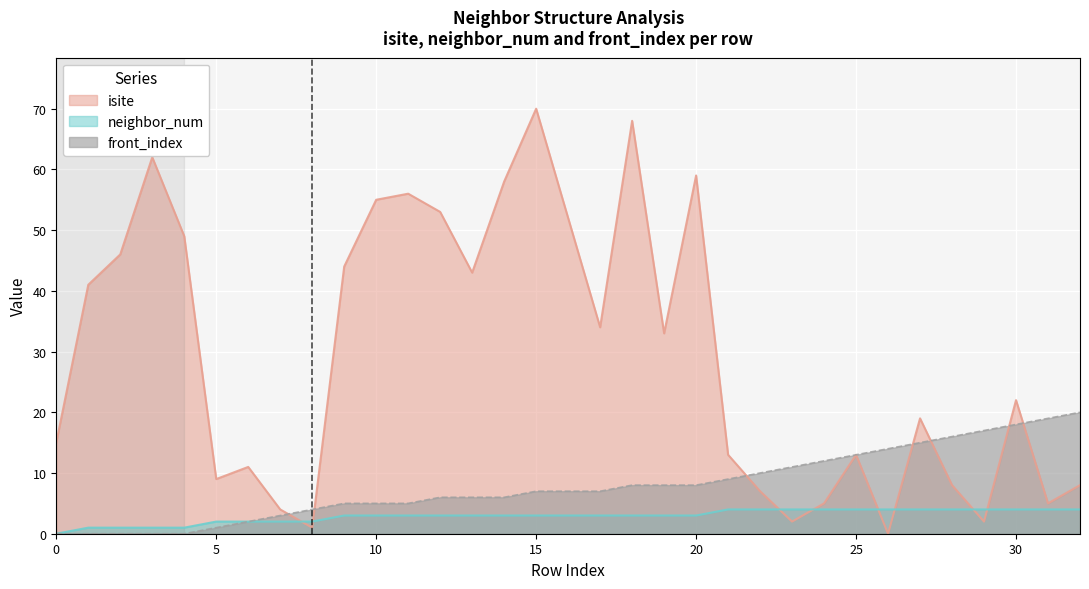

After their last crossing, which series has the higher values: isite or front_index?

front_index